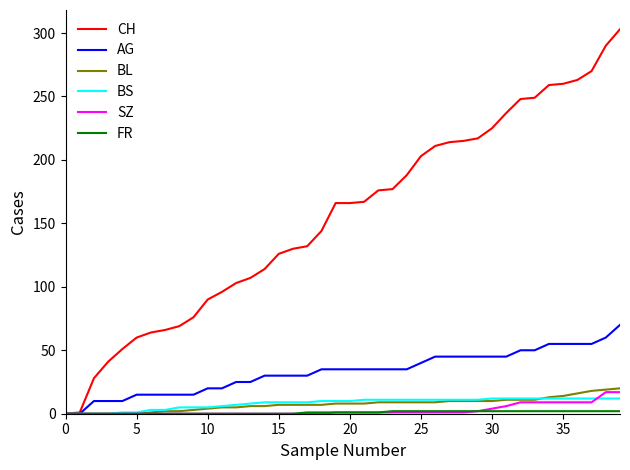

What is the maximum value shown in the chart?

303